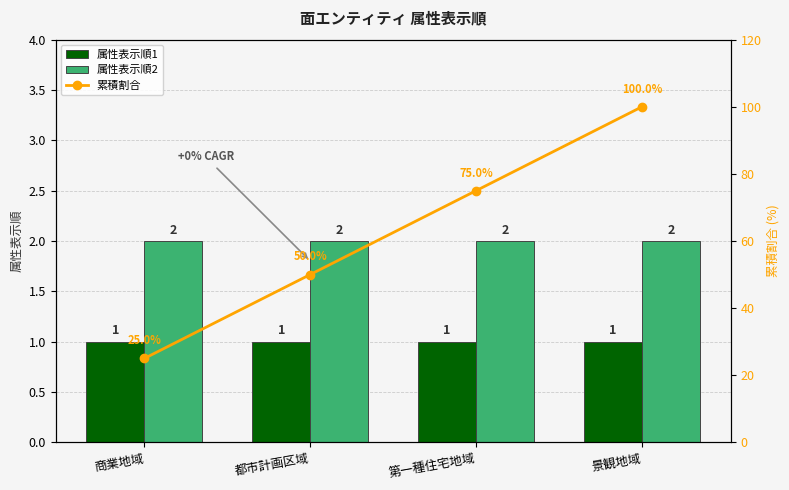

What are all the series names shown in the legend?

属性表示順1, 属性表示順2, 累積割合